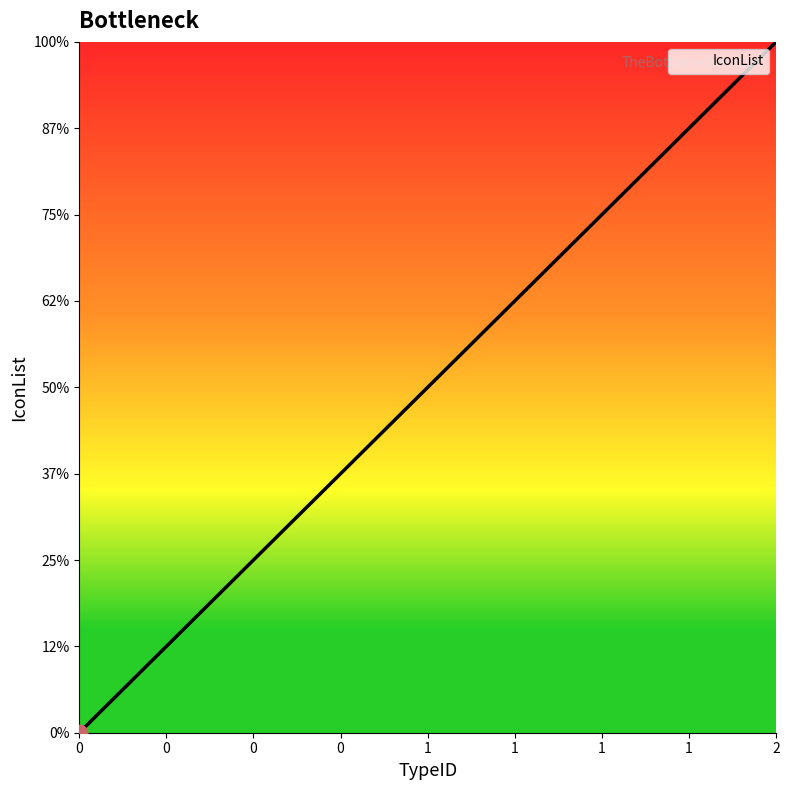

What is the difference between the maximum and minimum values?

2